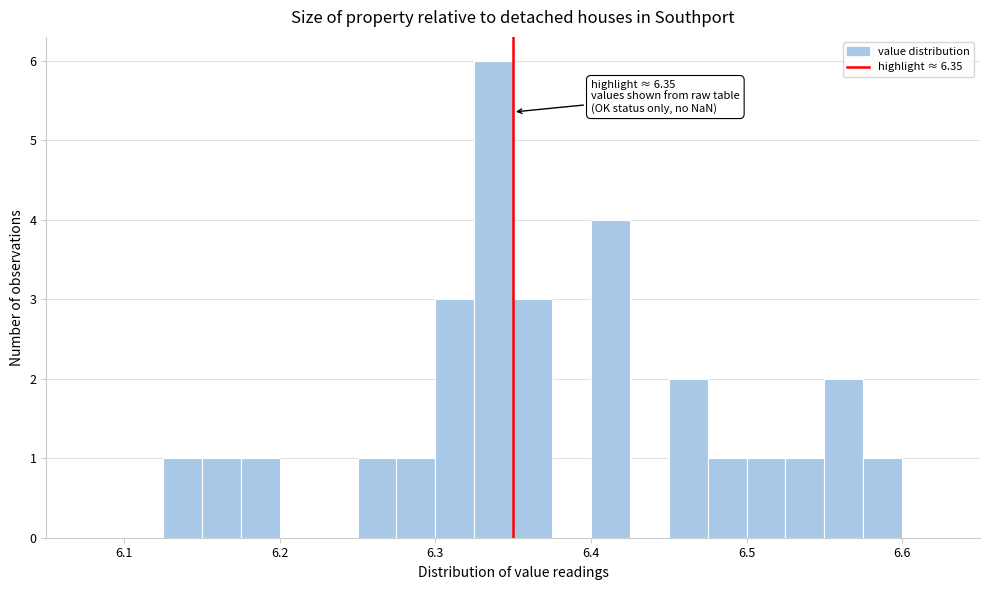

Around what value on the x-axis is the tallest bar? Give the approximate position of its centre, as read against the axis.

6.34